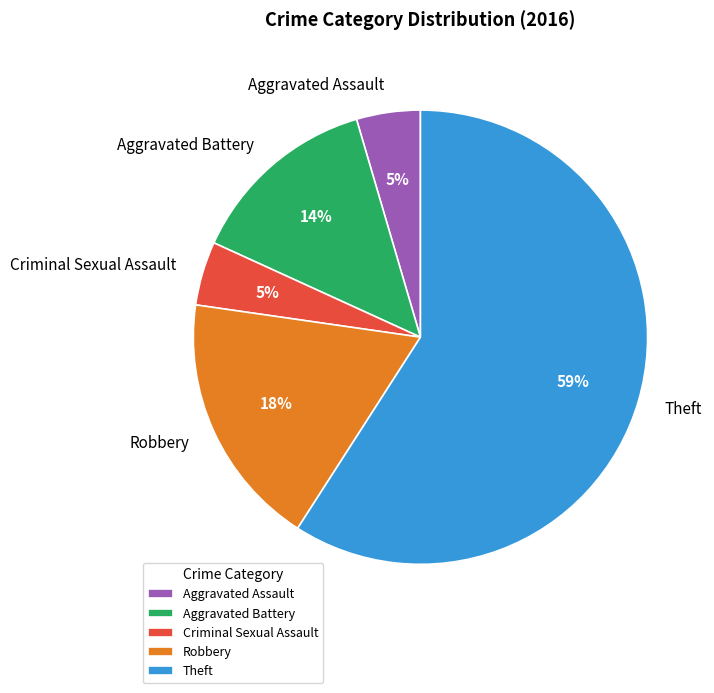

To the nearest percent, what portion does Aggravated Battery represent?

14%